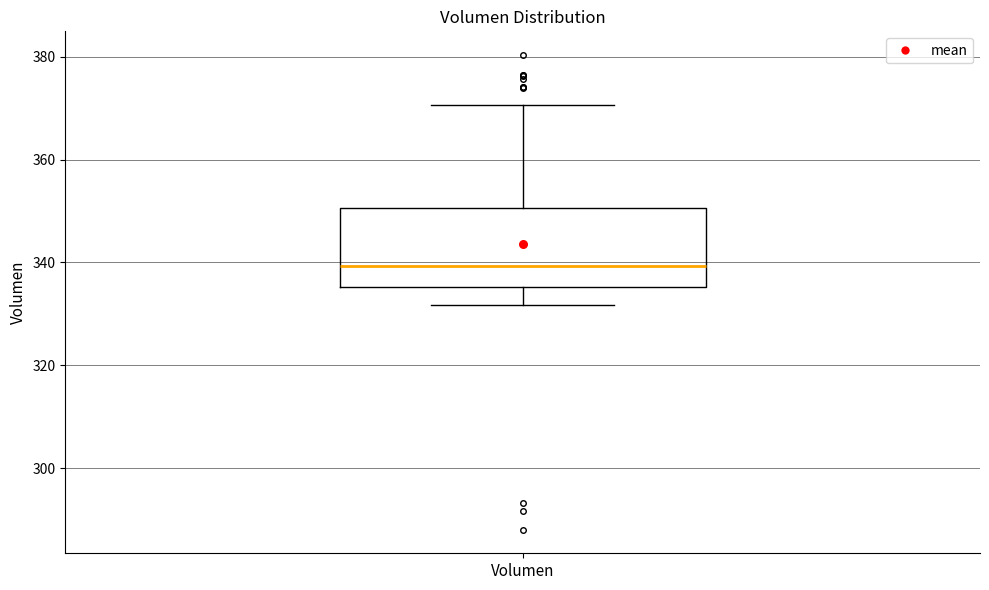

Transcribe this box plot: give where the median line is, the range the box spans, and where the two whiskers end, as read against the y-axis. The values are not printed on the chart, so give them approximately, as read against the axis.

median 340, box 336 to 350, whiskers 332 to 370